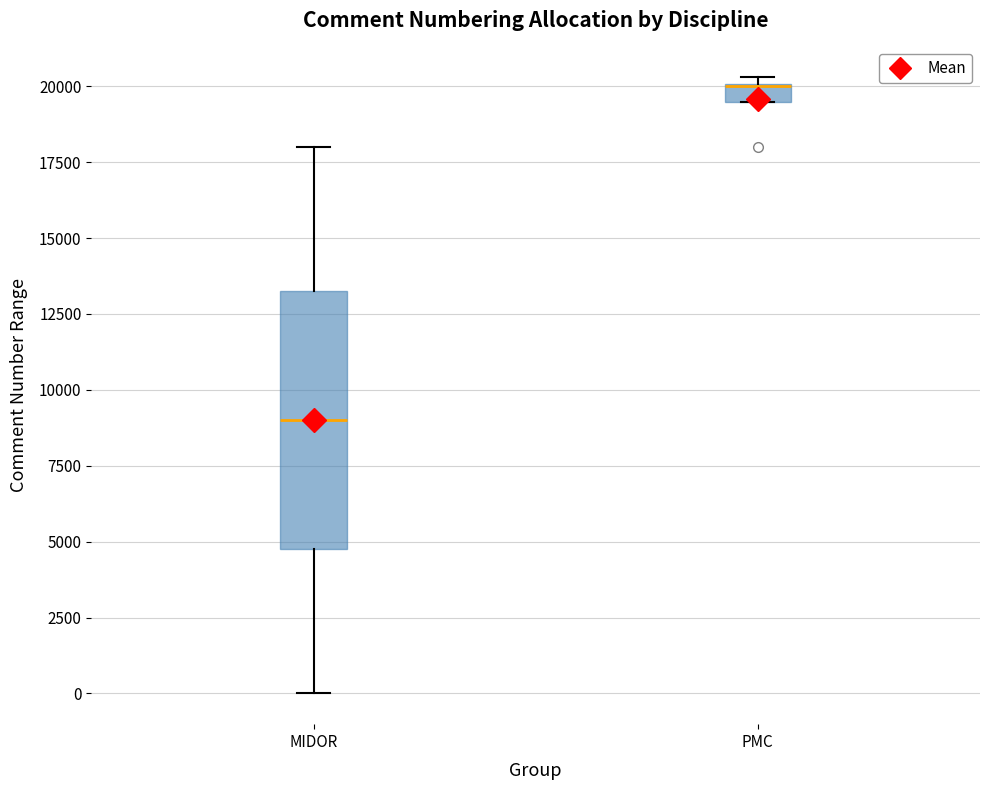

Which box is the tallest, from its lower edge to its upper edge?

MIDOR